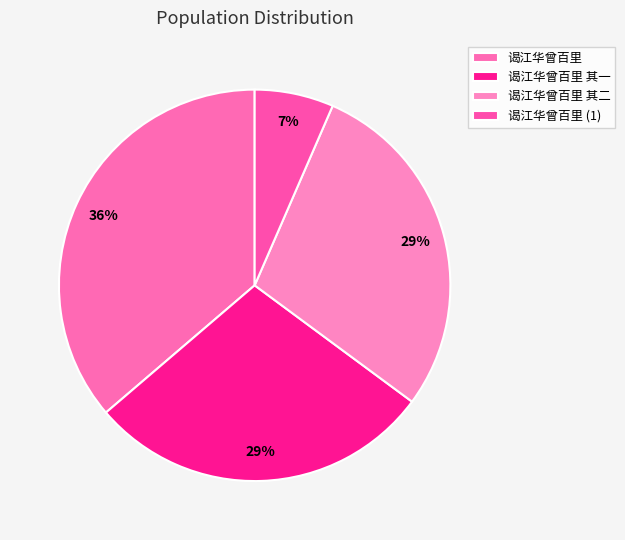

To the nearest percent, what percentage of the pie is 谒江华曾百里 其一?

29%